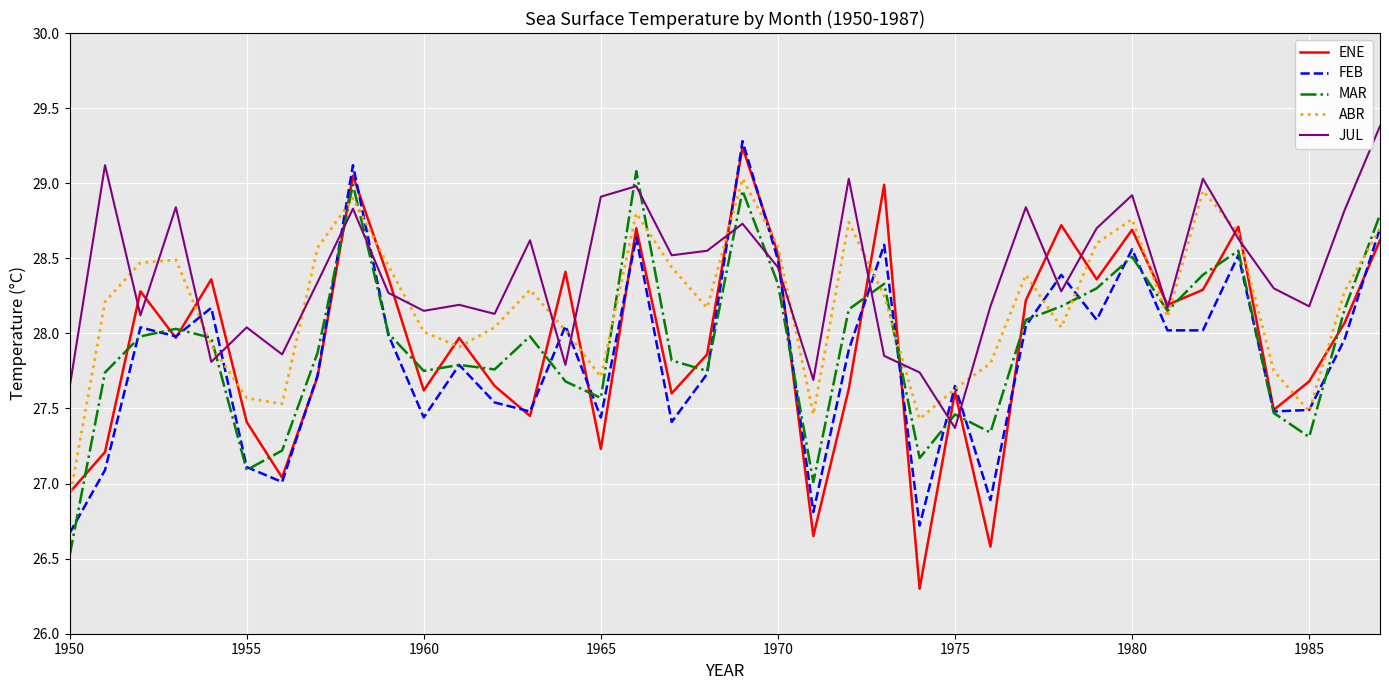

What is the lowest value of the MAR series?

26.5